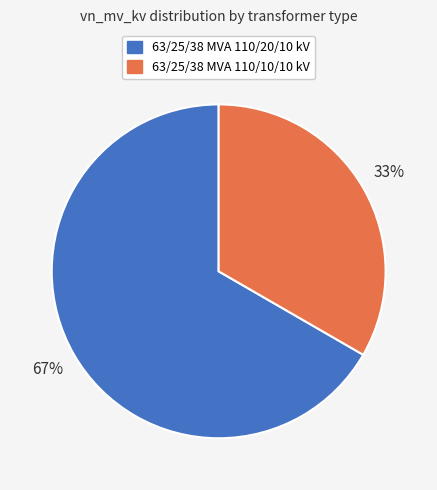

Which slice is the smallest?

63/25/38 MVA 110/10/10 kV